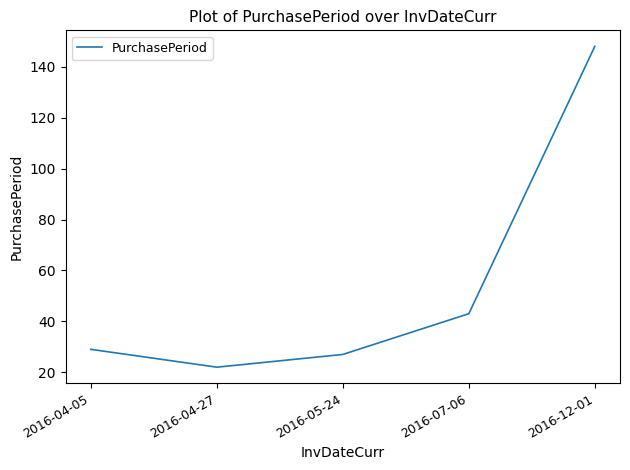

Count the number of categories in the chart.

5